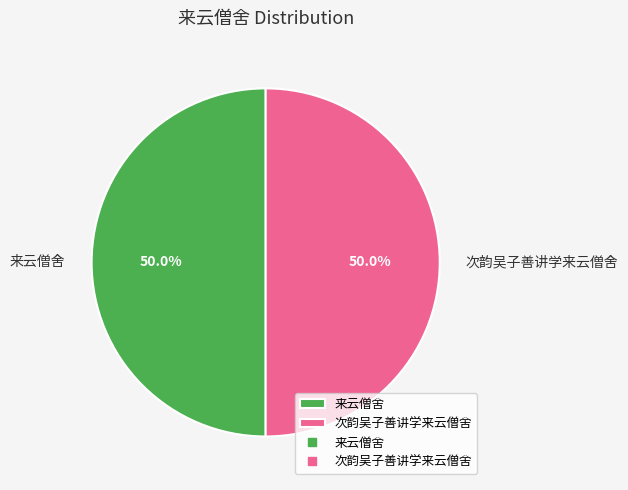

Approximately how many times larger is the value at 来云僧舍 compared to 次韵吴子善讲学来云僧舍?

1.0